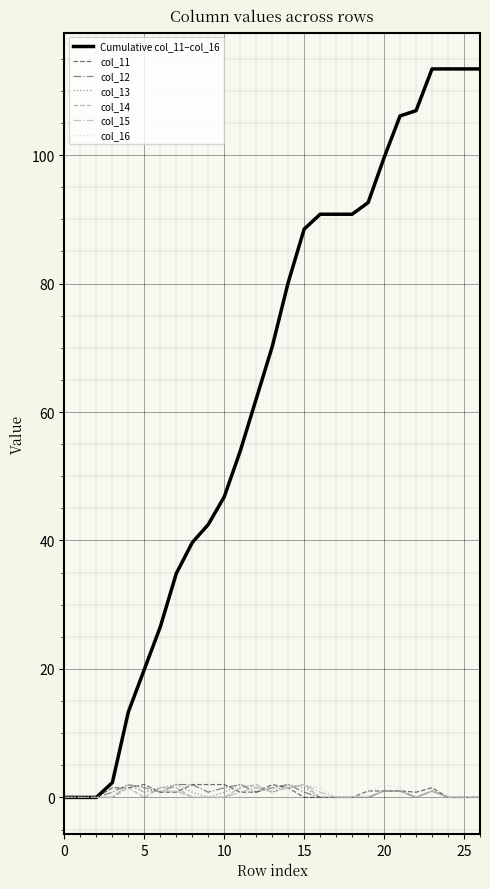

Which series has the widest spread of values?

Cumulative col_11–col_16